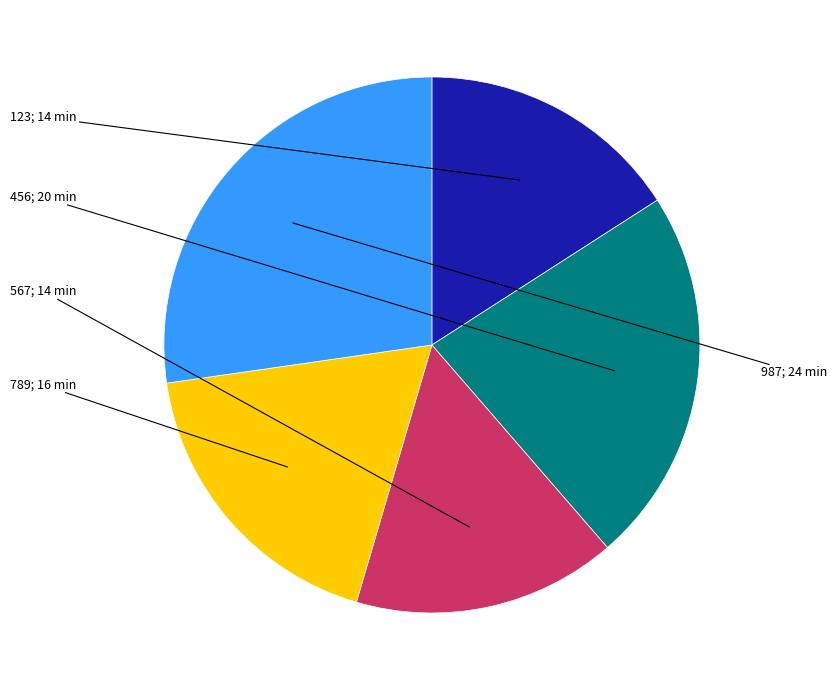

Is there a majority slice in this chart?

No